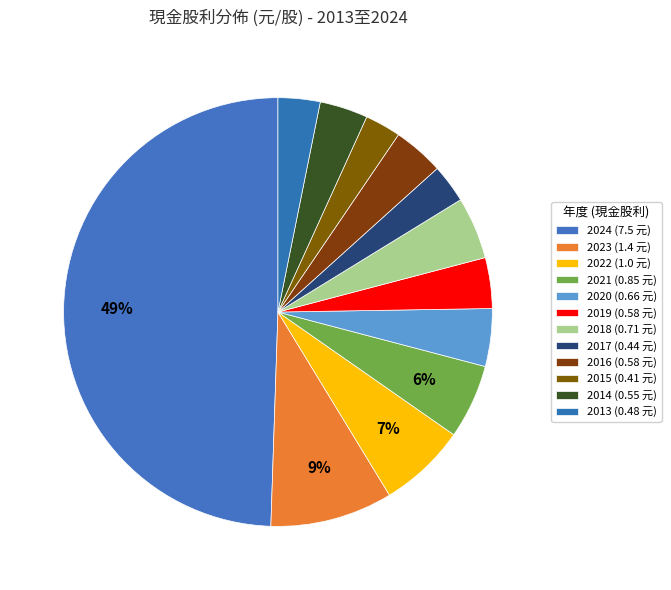

True or false: 2022 accounts for 21% of the total.

False